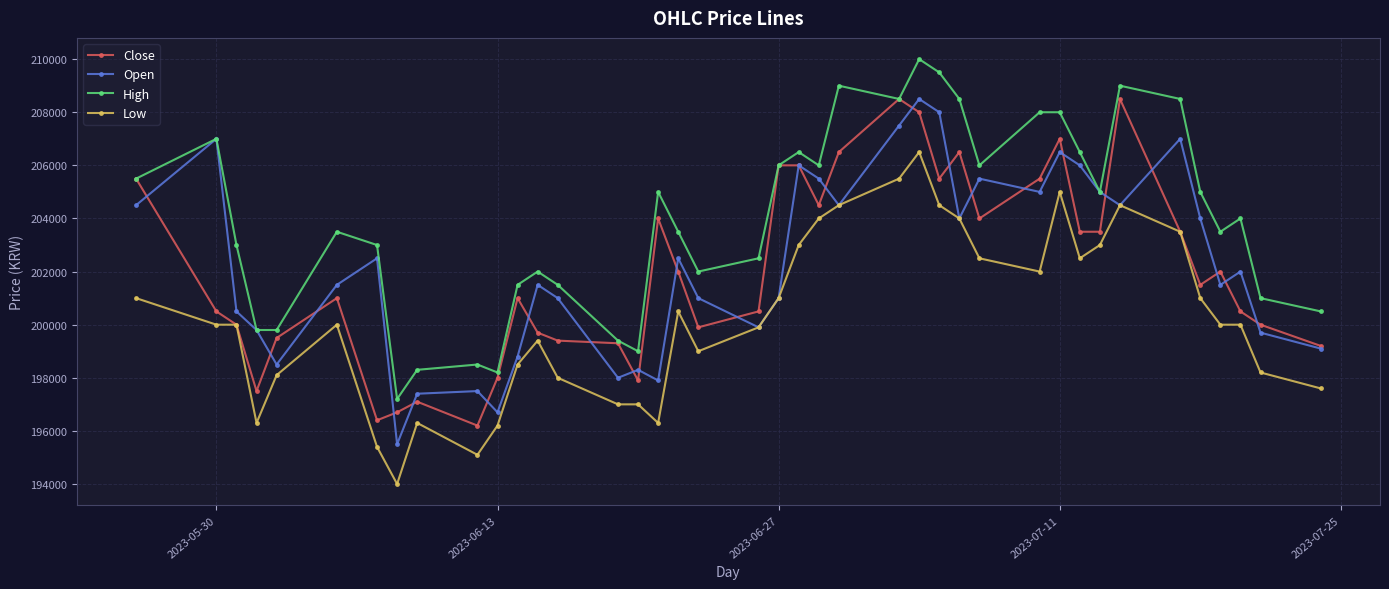

What is the maximum value for Close?

208500